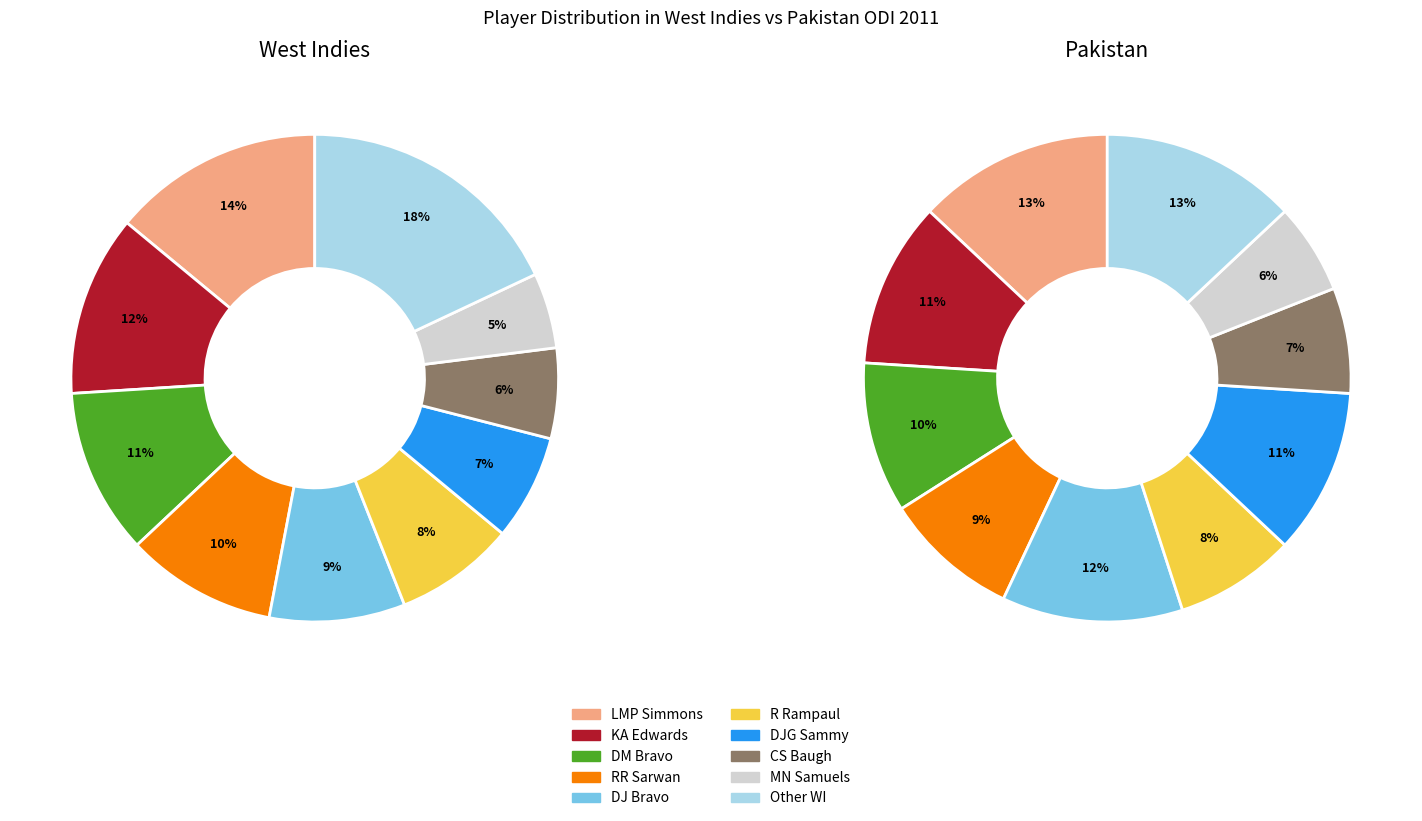

Is there any slice that represents more than half of the pie?

No